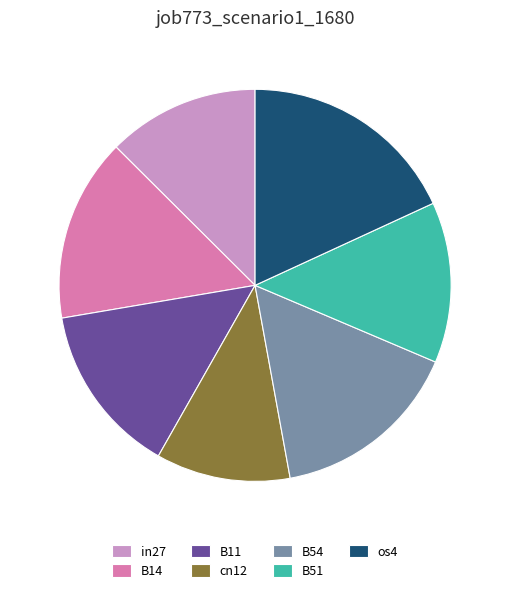

How many segments does this pie chart have?

7